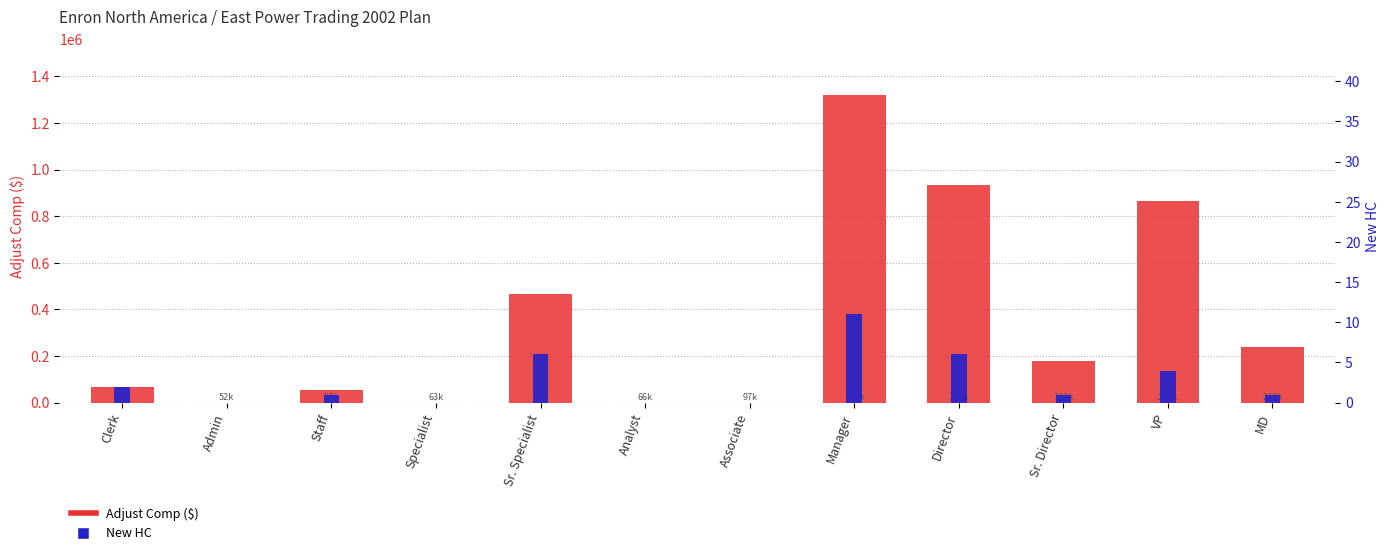

How many data points in Adjust Comp ($) are above 180000?

5